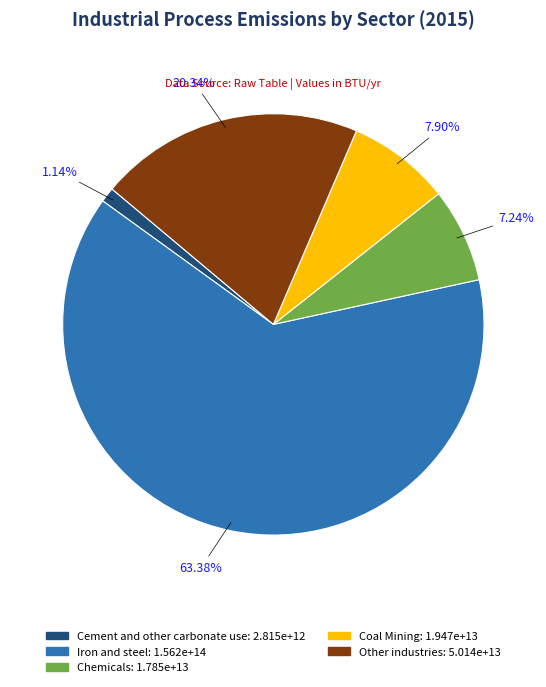

Does Other industries represent more than half of the total?

No